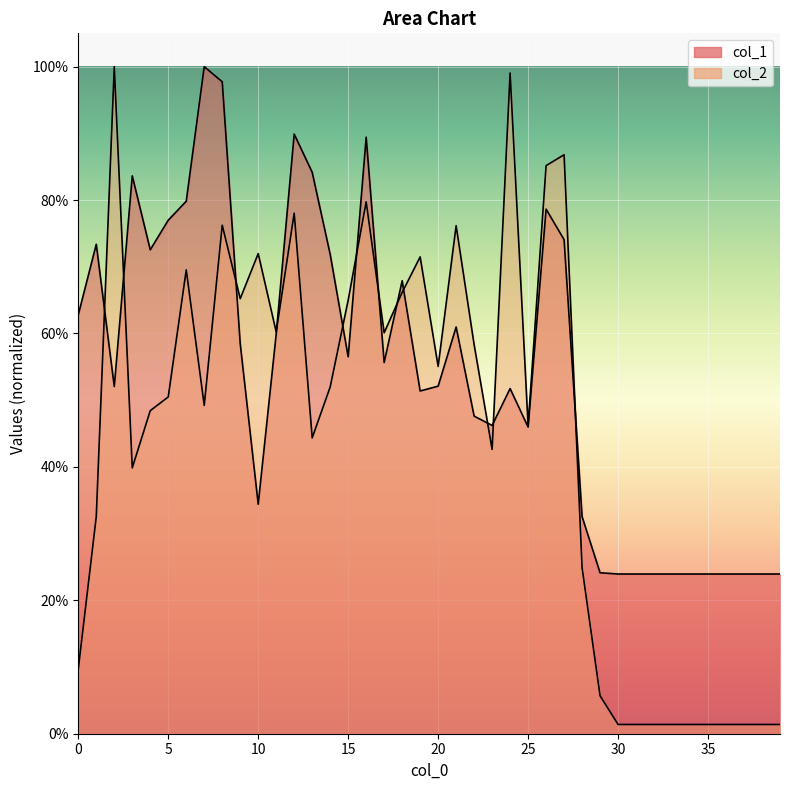

What is the value of the col_2 point at the 22nd from the left?

0.8